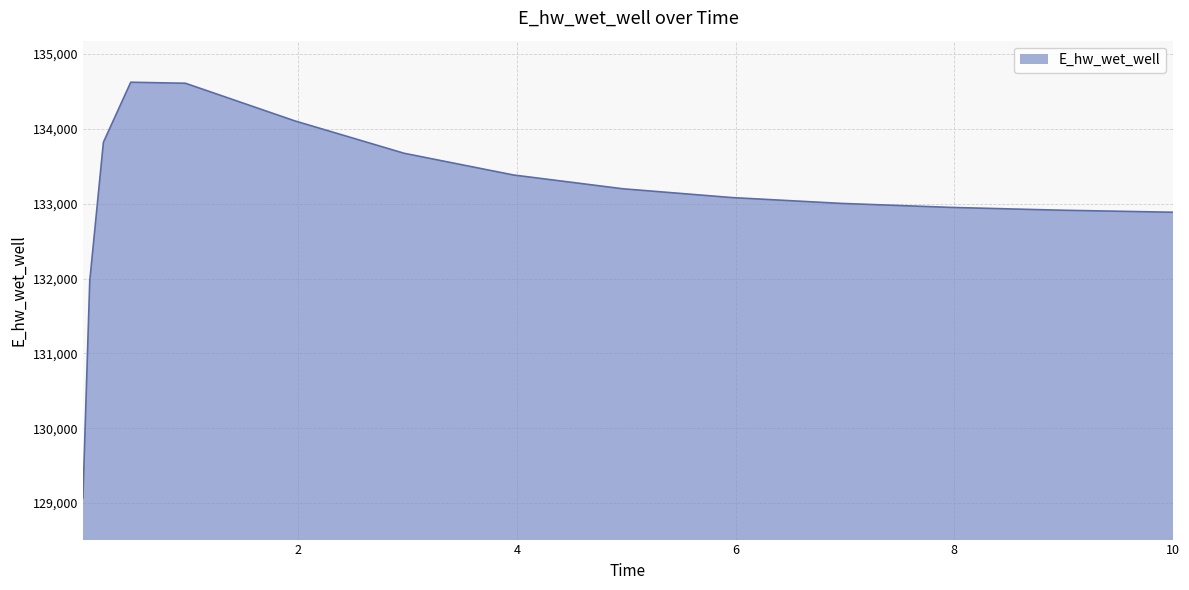

What is the smallest value displayed?

129068.3